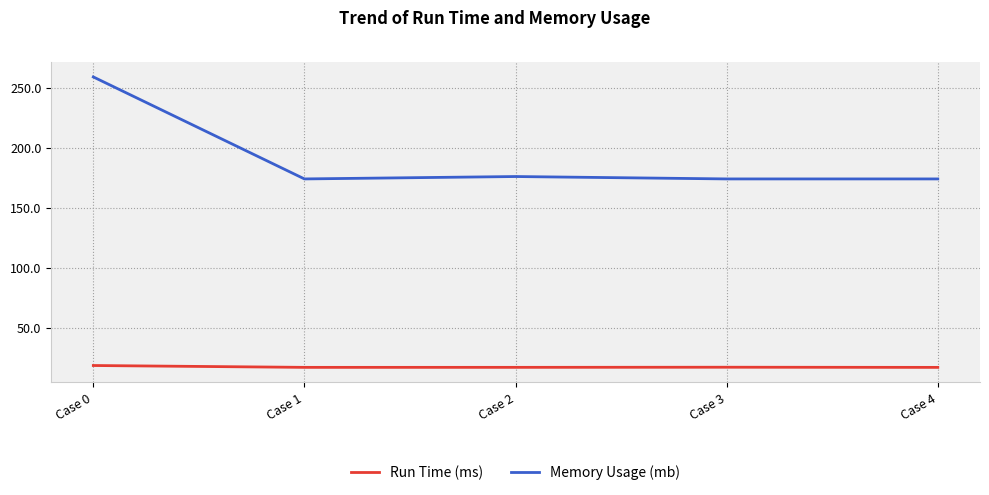

What is the average value of the Memory Usage (mb) series?

191.4